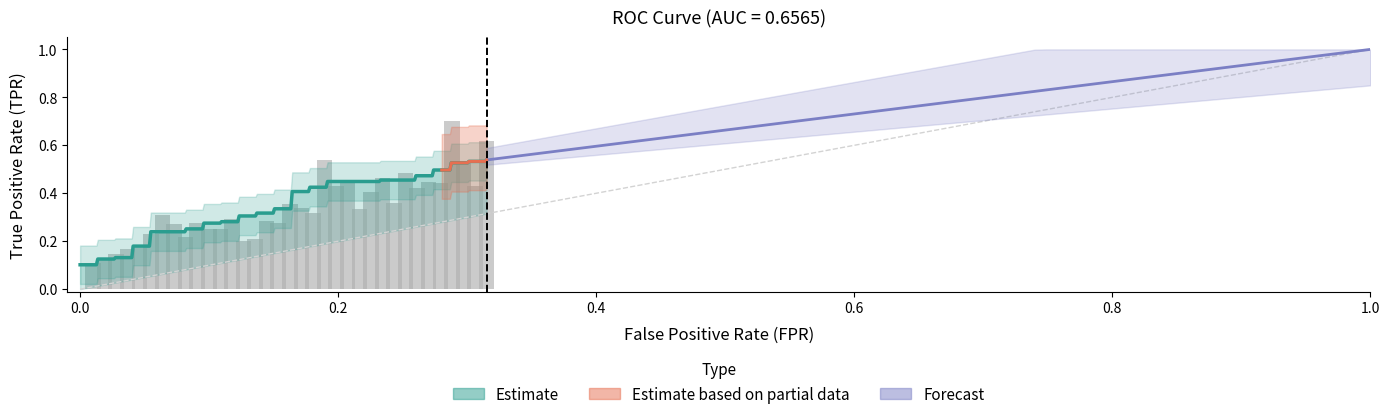

True or false: fpr has a value of 0.3 at 37.

True